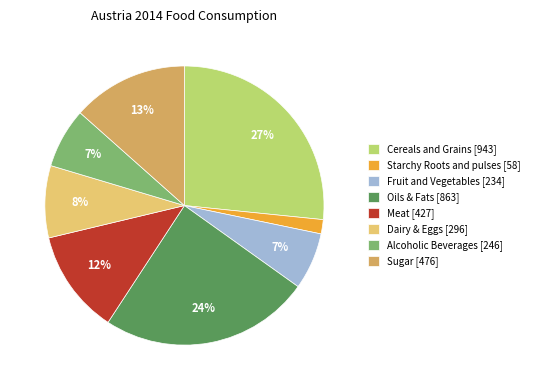

The Meat [427] slice represents 18% of the pie. True or false?

False